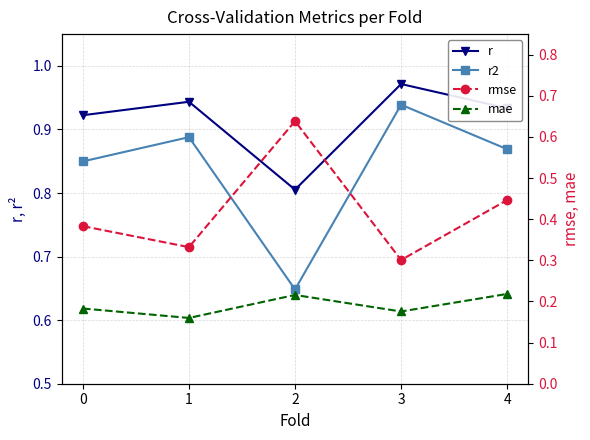

The r series shows 0.6 at 1. True or false?

False